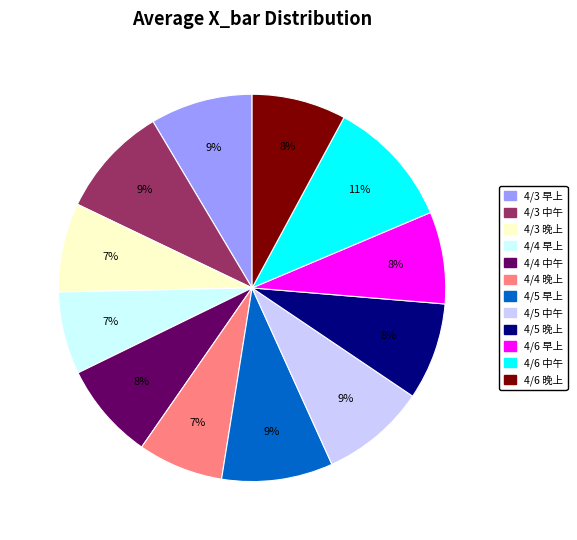

Is it true that 4/5 中午 is 9% of the pie?

True